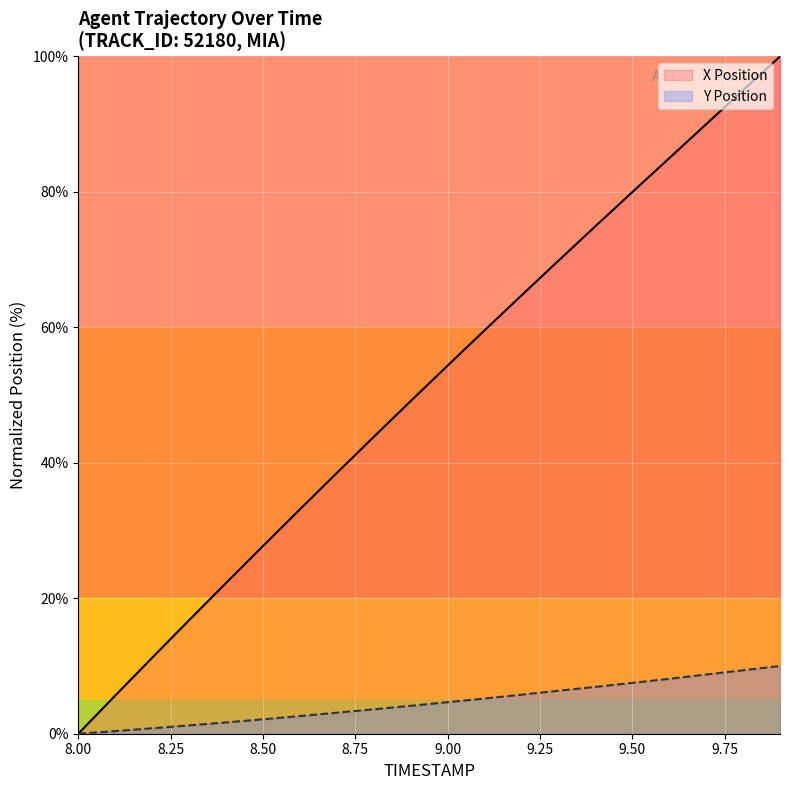

How many data points in X are less than 54?

10